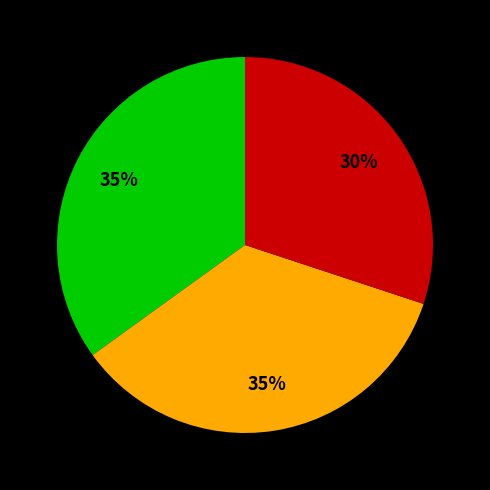

To the nearest percent, what is the difference between the largest and smallest slice percentages?

5%